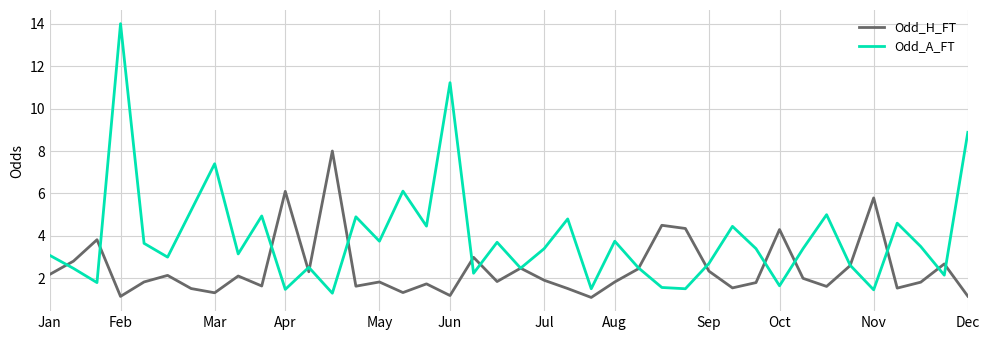

Which series has the largest total across all categories?

Odd_A_FT